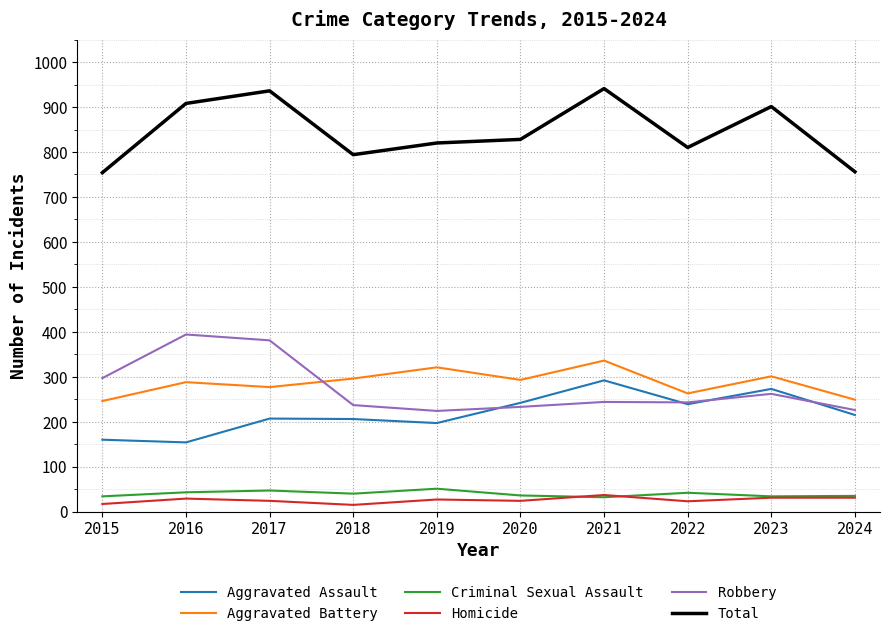

What is the sum of all Total values?

8448